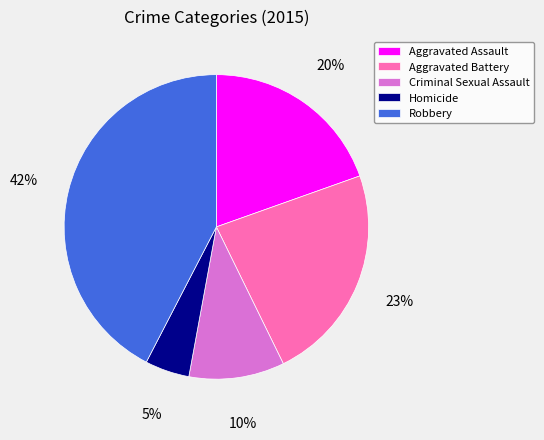

What is the ratio of the value at Aggravated Assault to the value at Robbery?

0.5